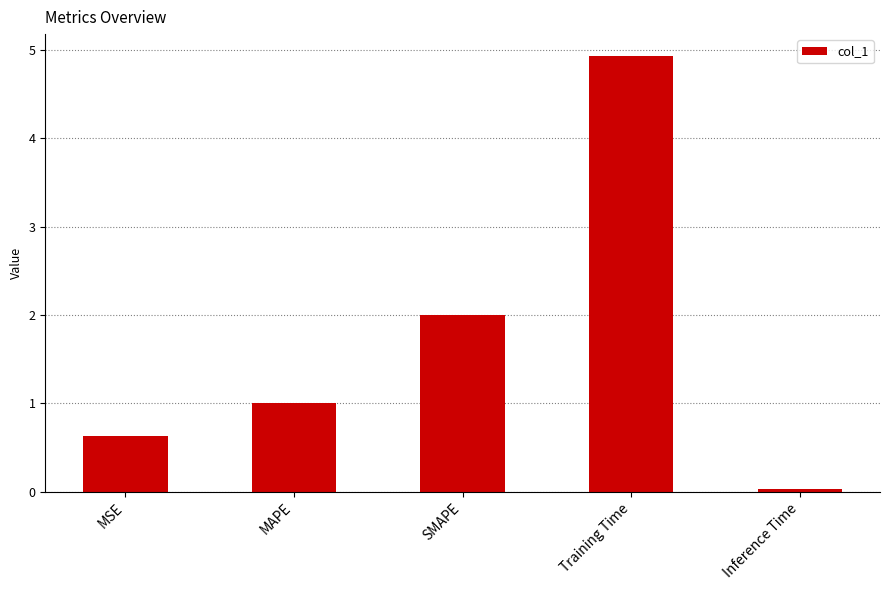

What is the value of the 1st bar from the left?

0.6